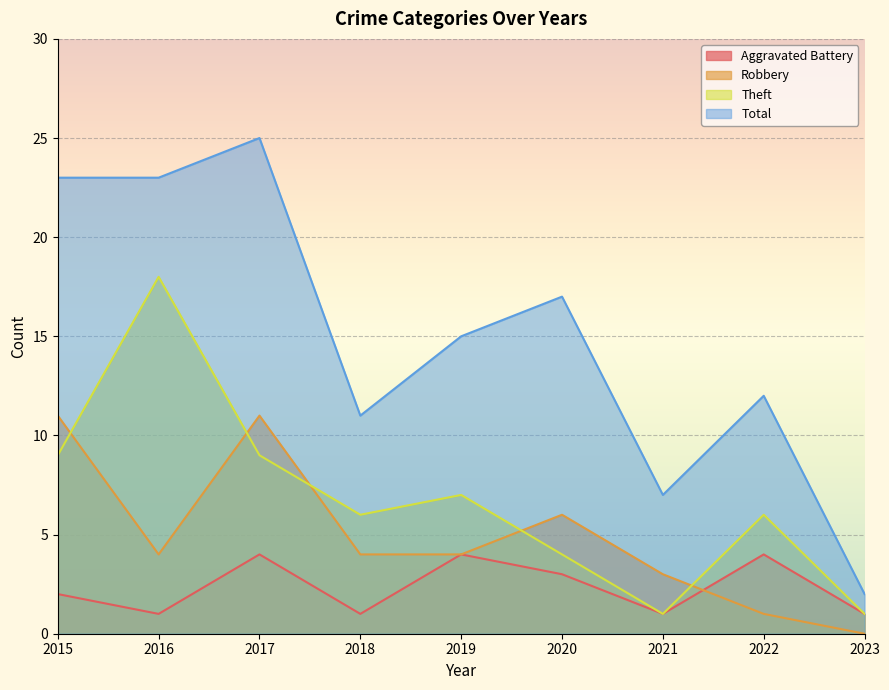

What is the sum of the Theft values at 2022 and 2017?

15